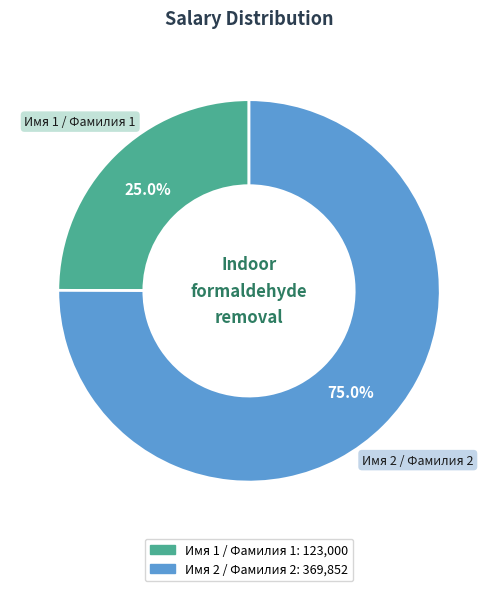

Is there any slice that represents more than half of the pie?

Yes